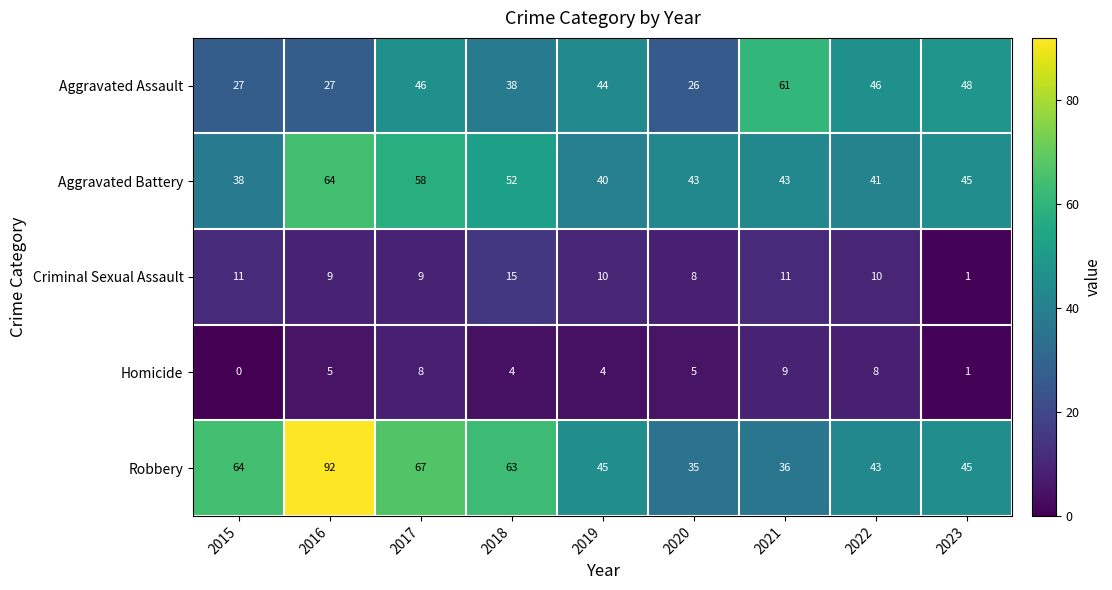

Count the Homicide values in the range 4 to 8.

6